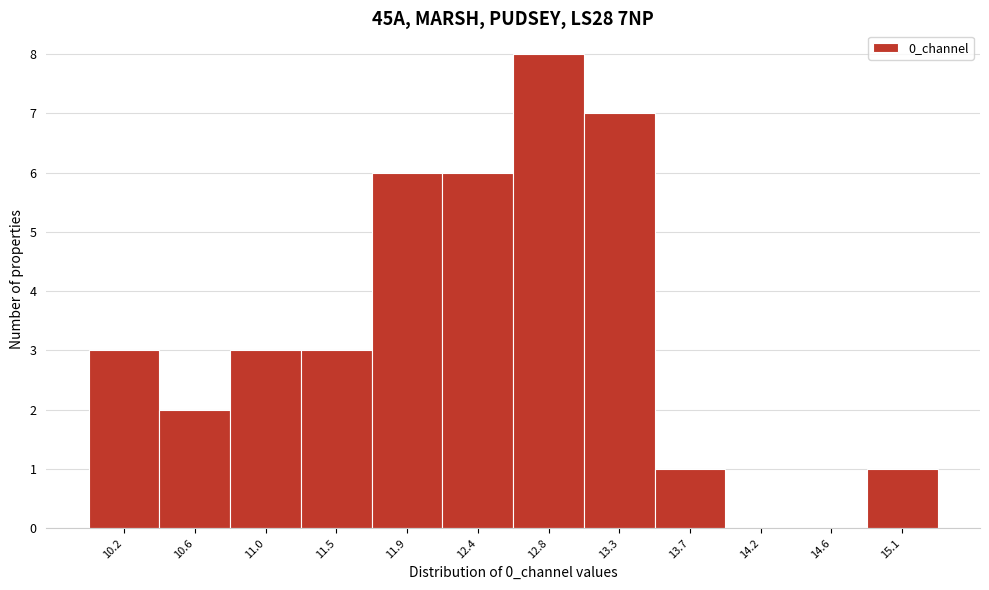

Over which range of the x-axis is the bar tallest?

12.60 to 13.05